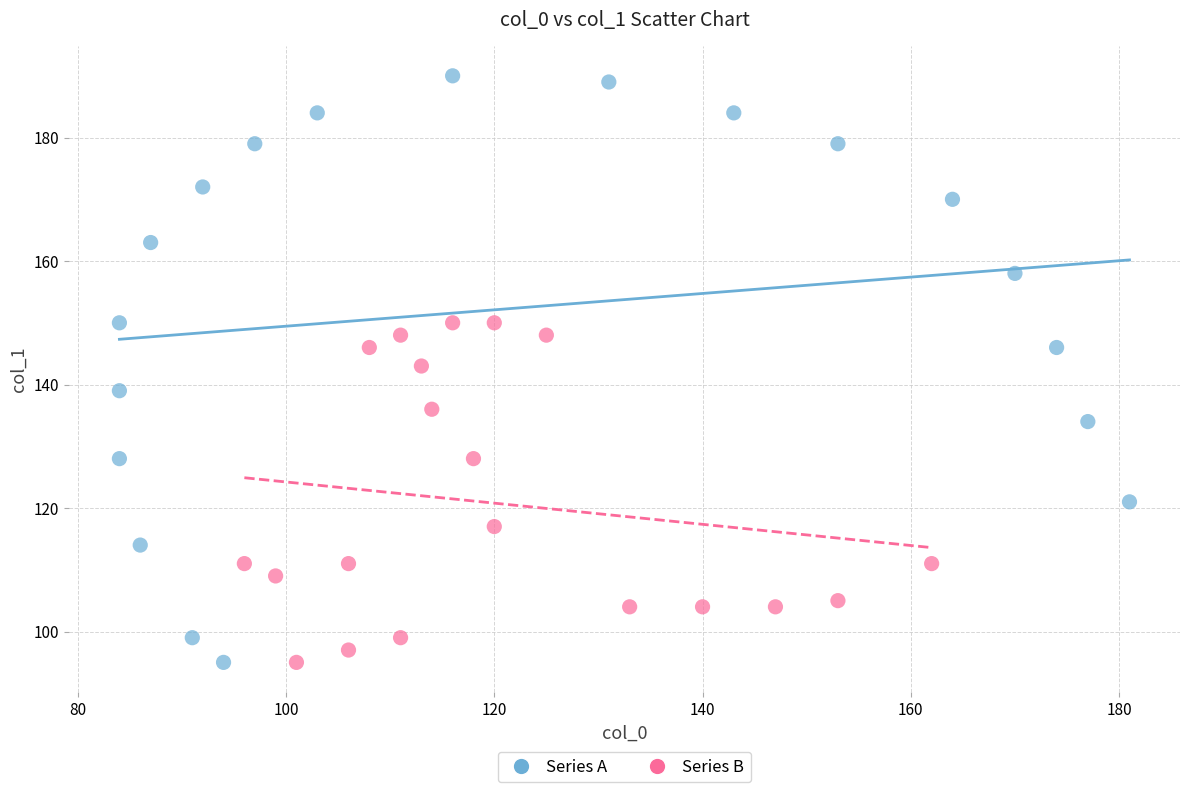

Which series has the largest Y range (max minus min)?

Series A